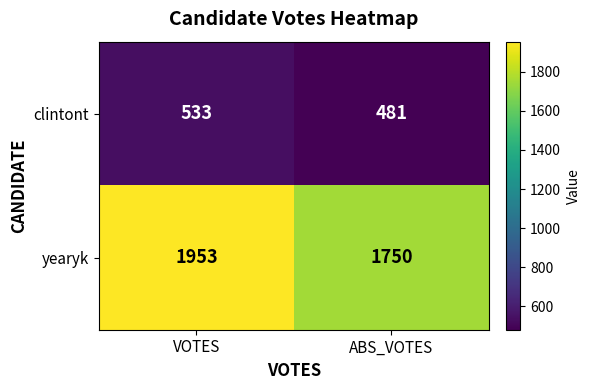

What is the difference between the clintont values at ABS_VOTES and VOTES?

52